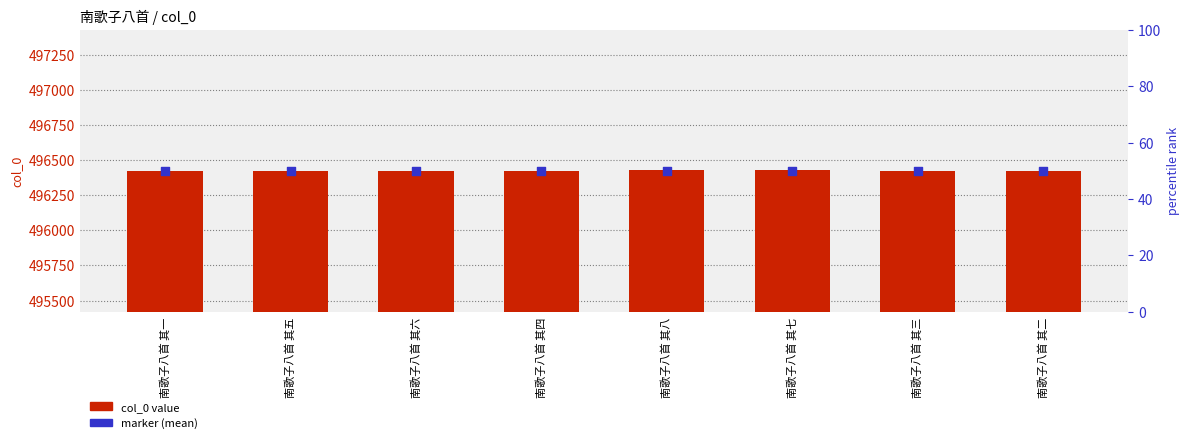

Which series contains the lowest Y value?

col_0 value